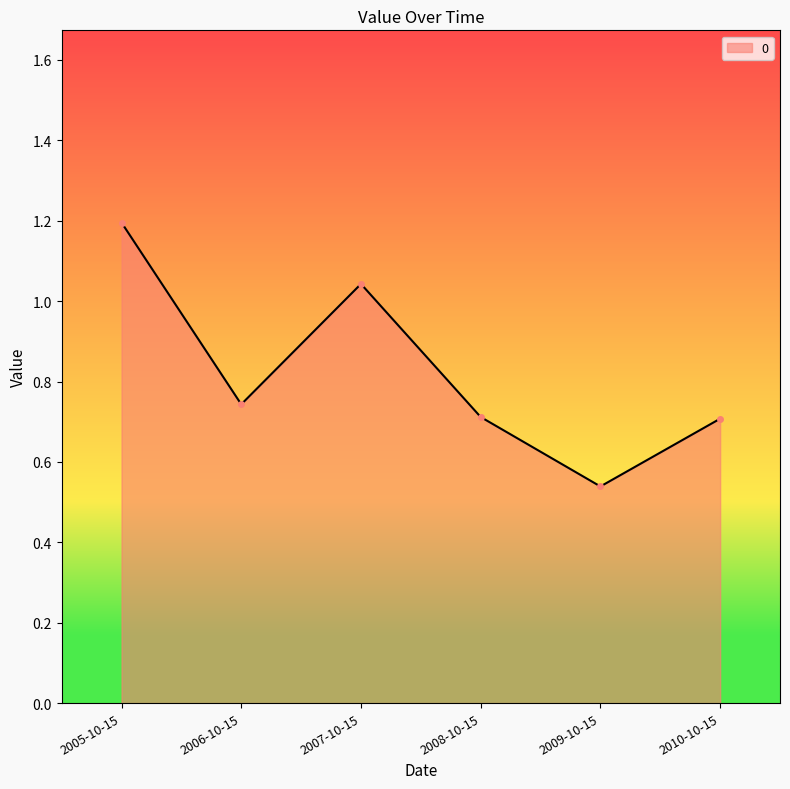

True or false: there are more than 0 points higher than both neighbors.

True